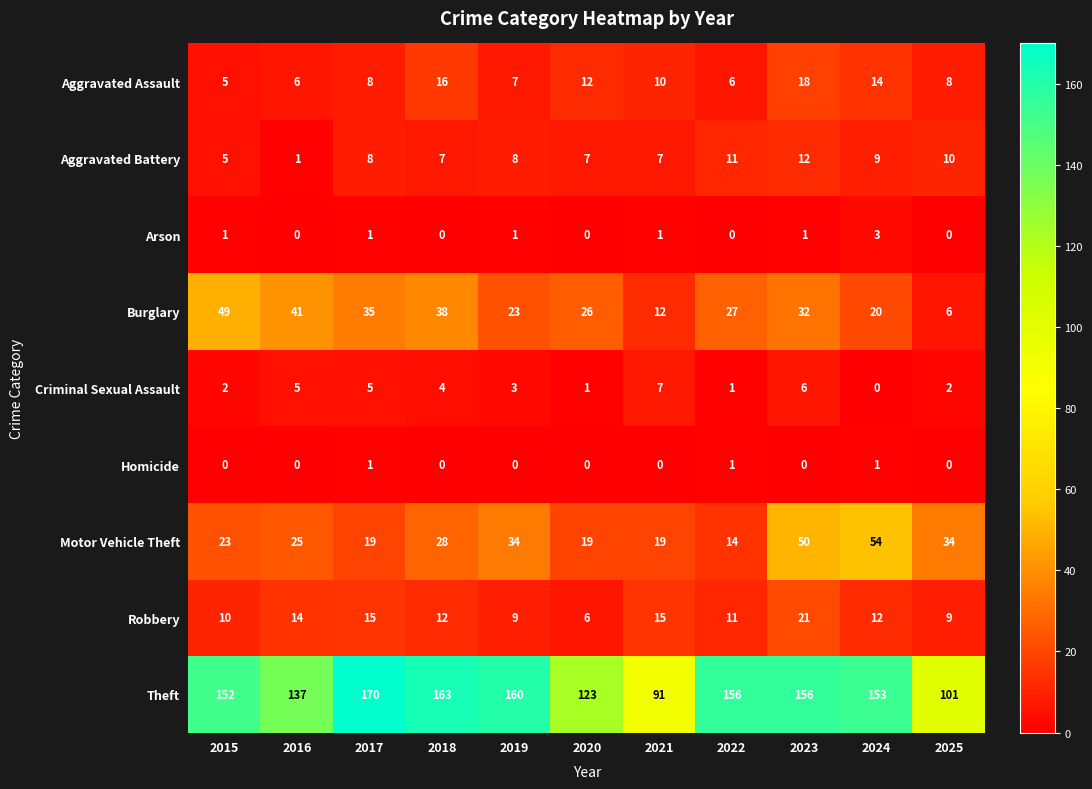

Count the Homicide values in the range 0 to 1.

11